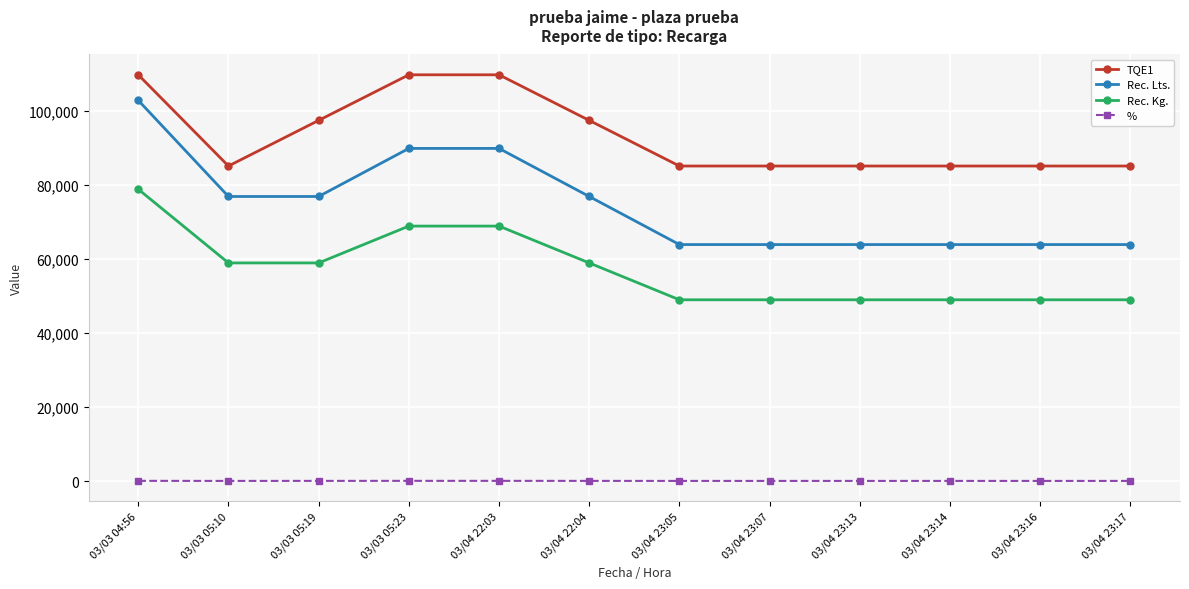

List the series in order of their overall mean, lowest first.

%, Rec. Kg., Rec. Lts., TQE1